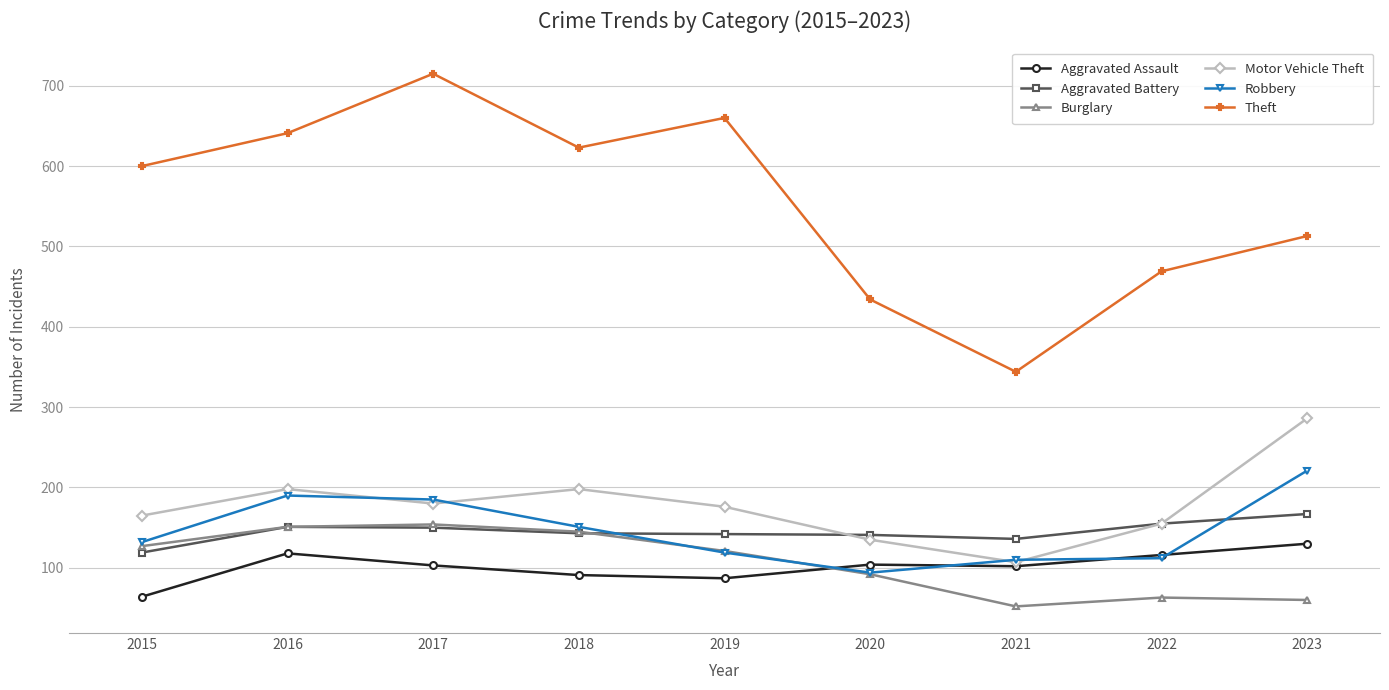

What is the sum of all Aggravated Assault values?

915